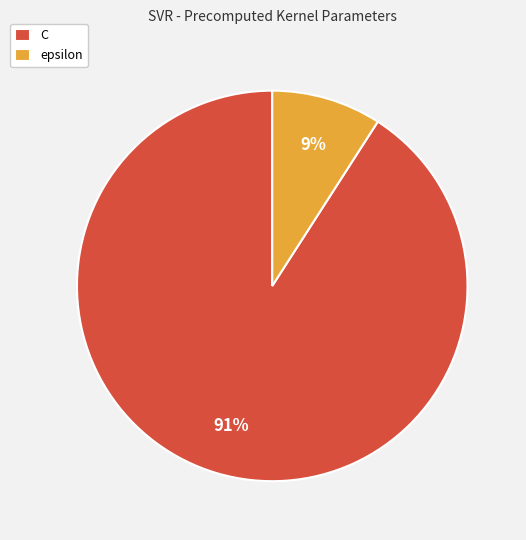

Count the number of slices in the pie.

2